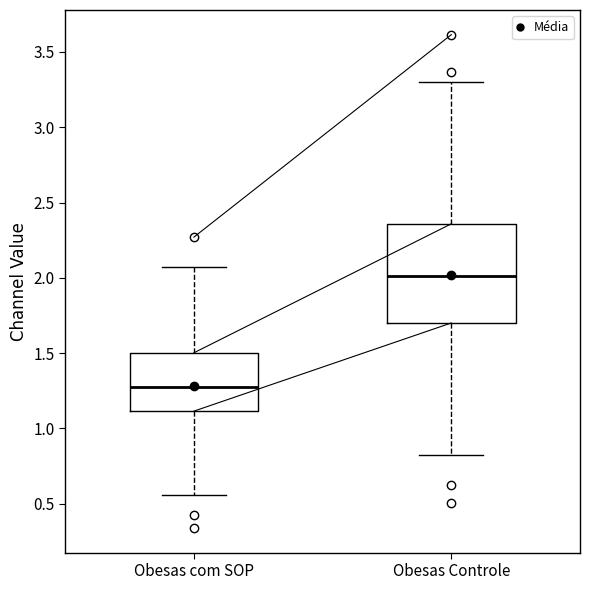

Which box has the lowest median line?

Obesas com SOP